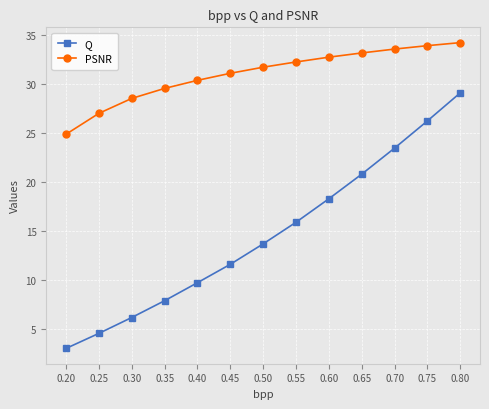

Rank the categories by Q value from highest to lowest.

0.80, 0.75, 0.70, 0.65, 0.60, 0.55, 0.50, 0.45, 0.40, 0.35, 0.30, 0.25, 0.20